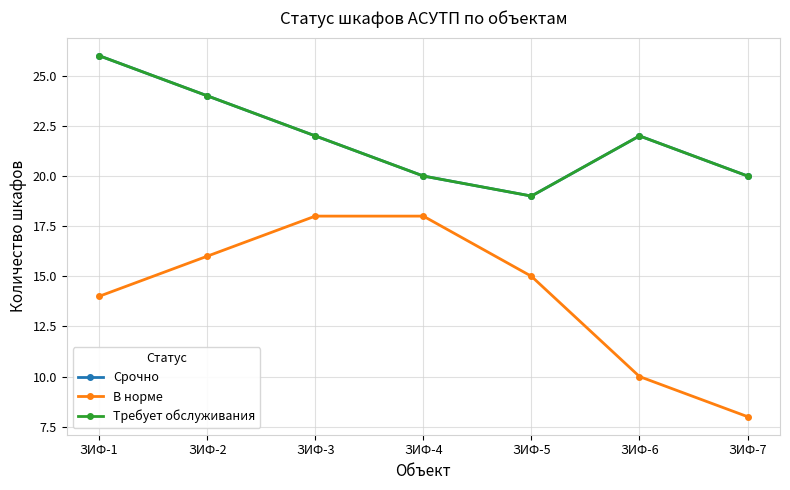

Rank the series by their maximum value, from lowest to highest.

В норме, Срочно, Требует обслуживания